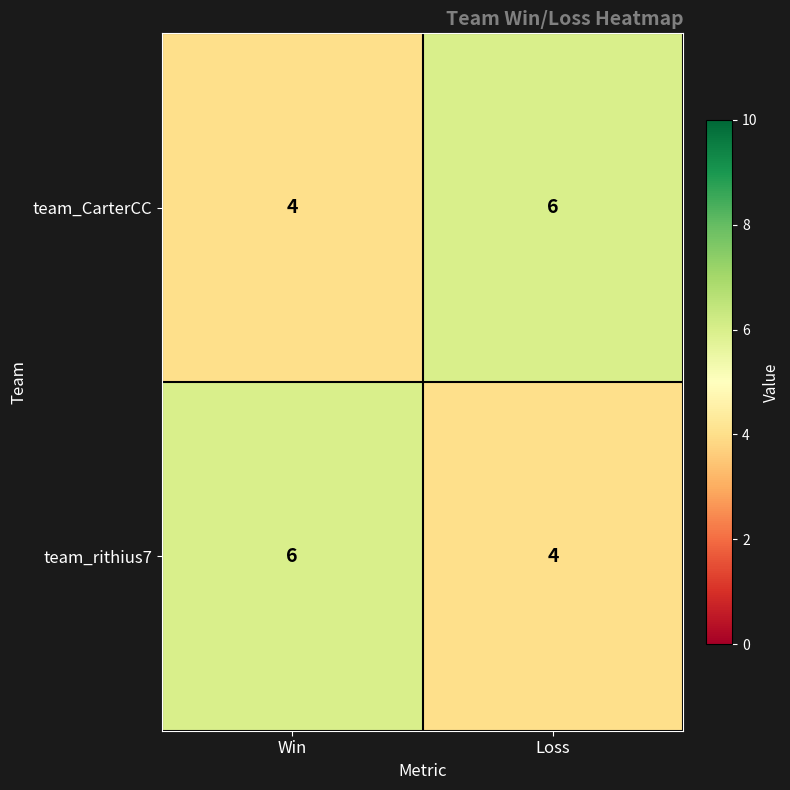

List the labels in order of team_rithius7 value, largest first.

Win, Loss